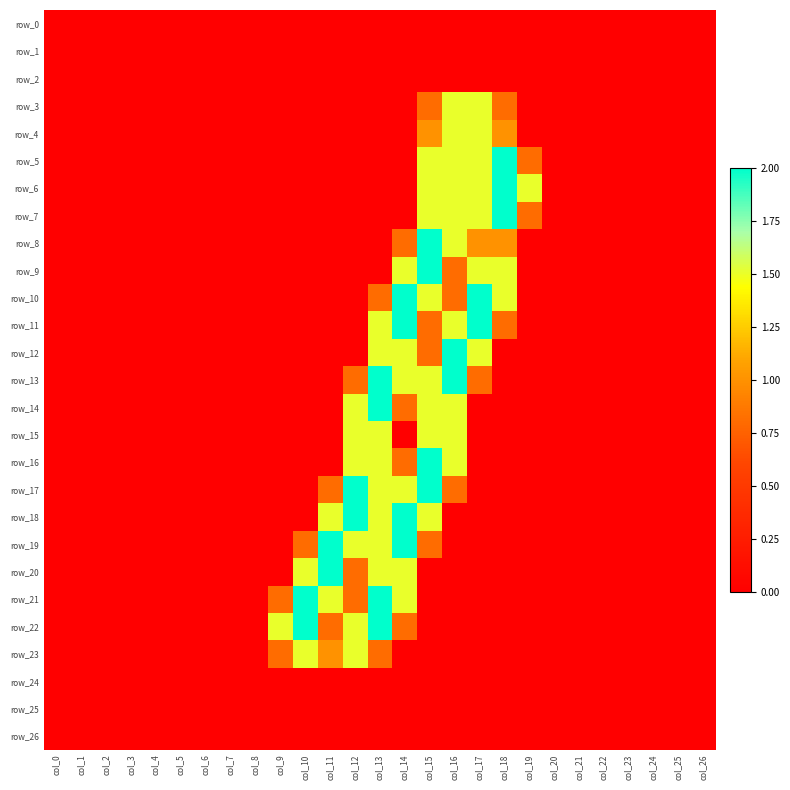

At how many categories does at least one series exceed 1?

11